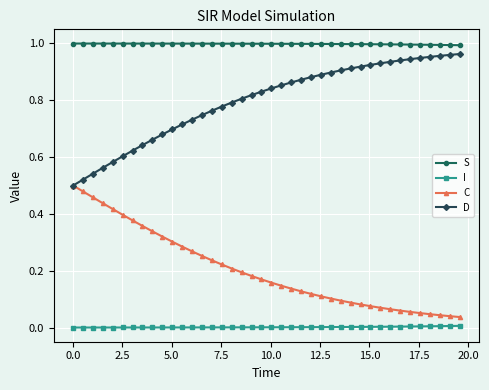

Which series has the largest total across all categories?

S